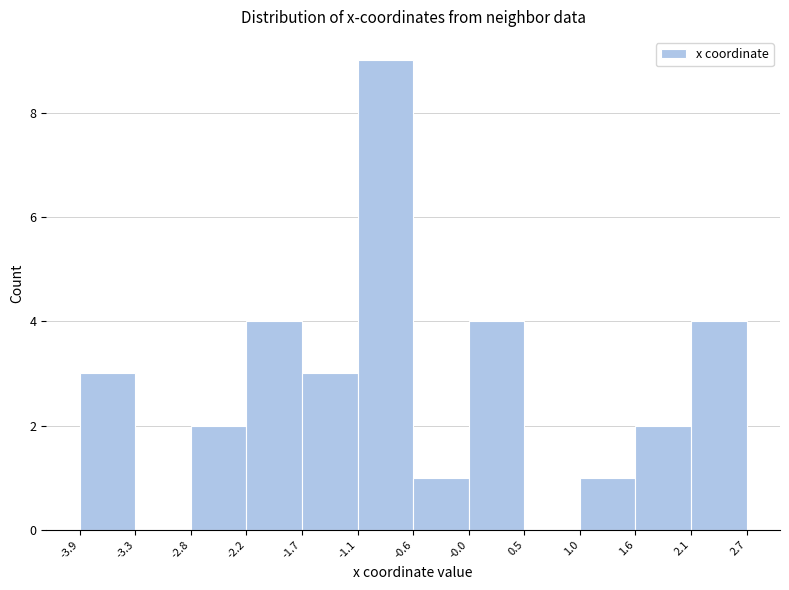

Reading left to right, list every bar in this chart as the range it spans on the x-axis followed by its height. The values are not printed on the chart, so give them approximately, as read against the axis.

-3.9 to -3.3: 3
-3.3 to -2.8: 0
-2.8 to -2.2: 2
-2.2 to -1.7: 4
-1.7 to -1.1: 3
-1.1 to -0.6: 9
-0.6 to -0.0: 1
-0.0 to 0.5: 4
0.5 to 1.0: 0
1.0 to 1.6: 1
1.6 to 2.1: 2
2.1 to 2.7: 4